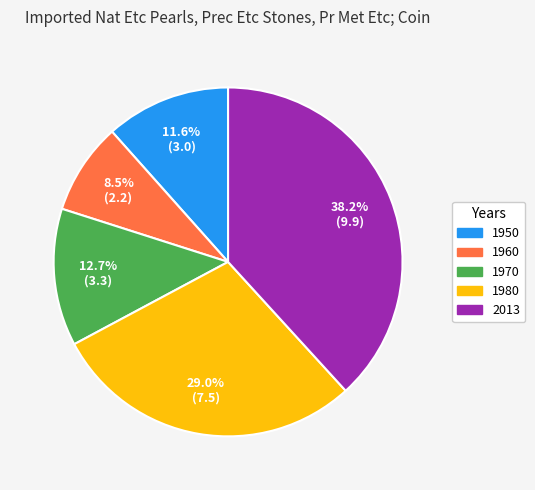

What is the largest slice in the pie chart?

2013